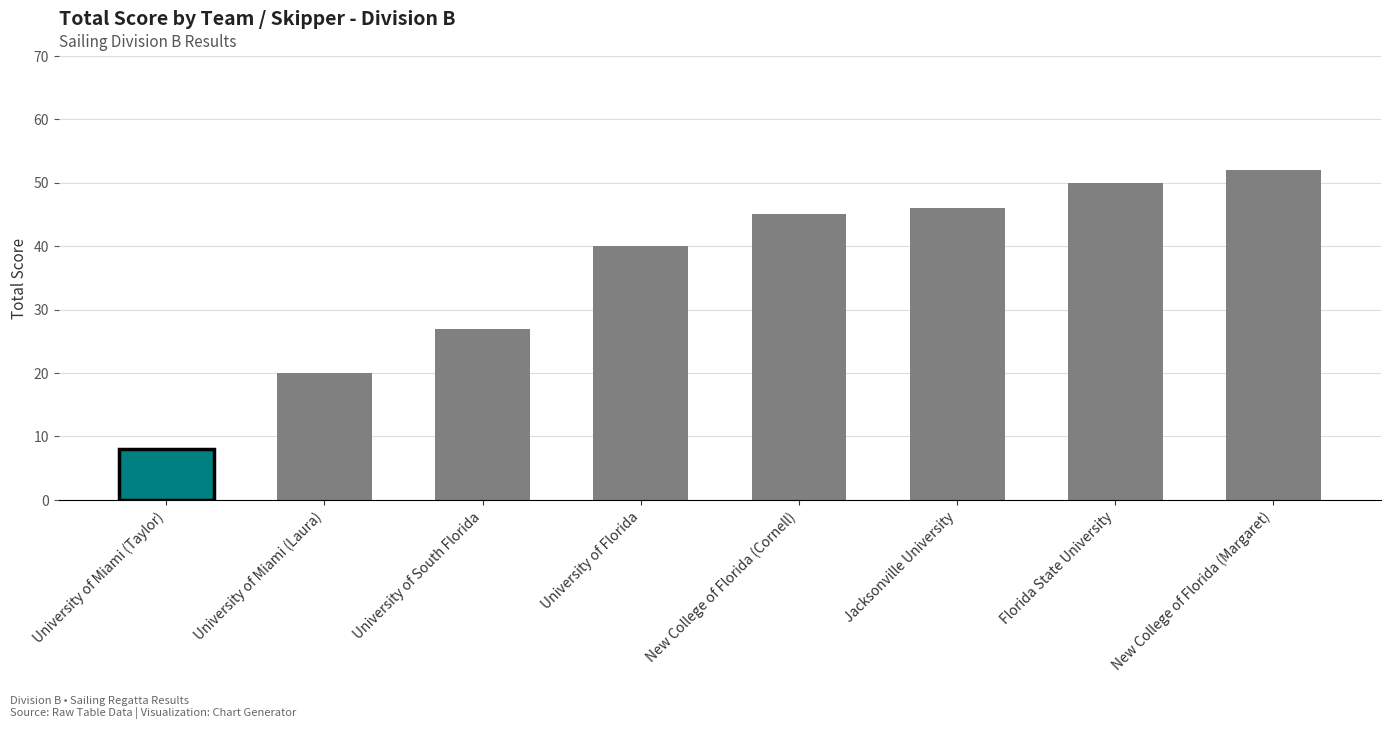

What is the label of the 6th bar from the left?

Jacksonville University